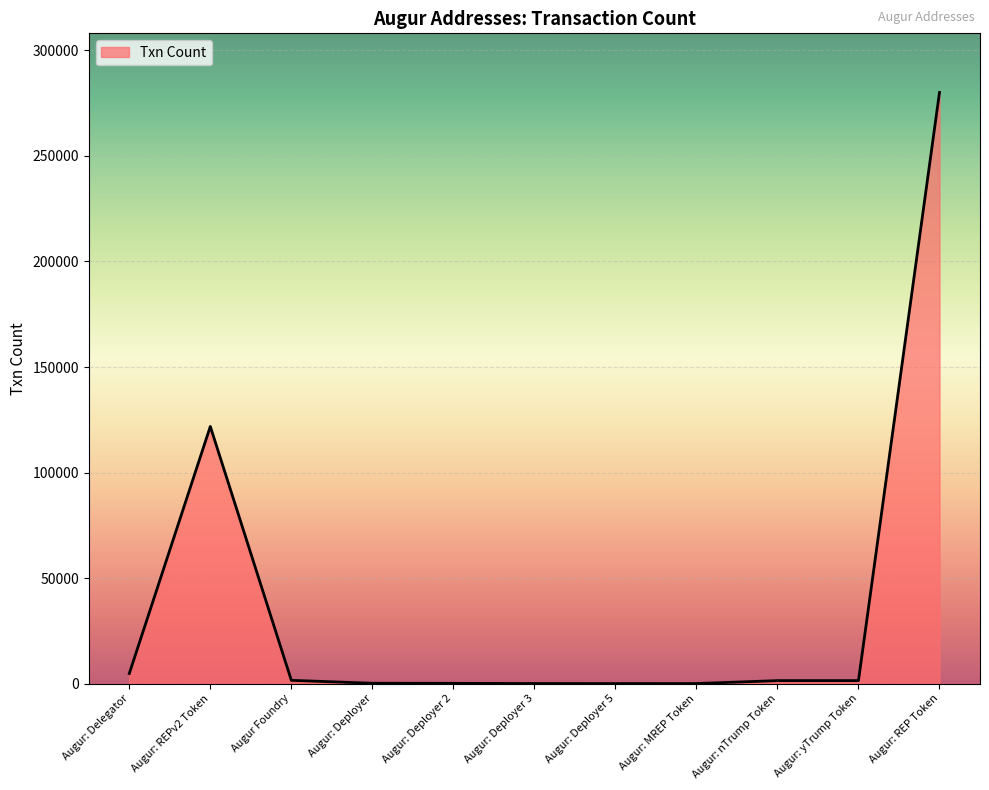

At which label is the value closest to 140048?

Augur: REPv2 Token